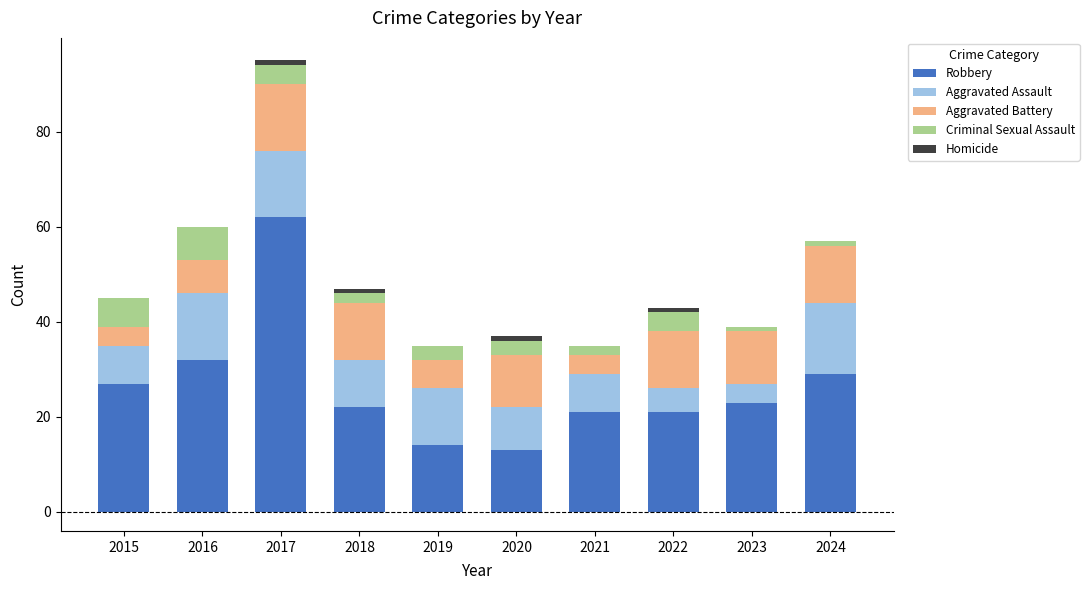

At which category is the sum across all series the highest?

2017